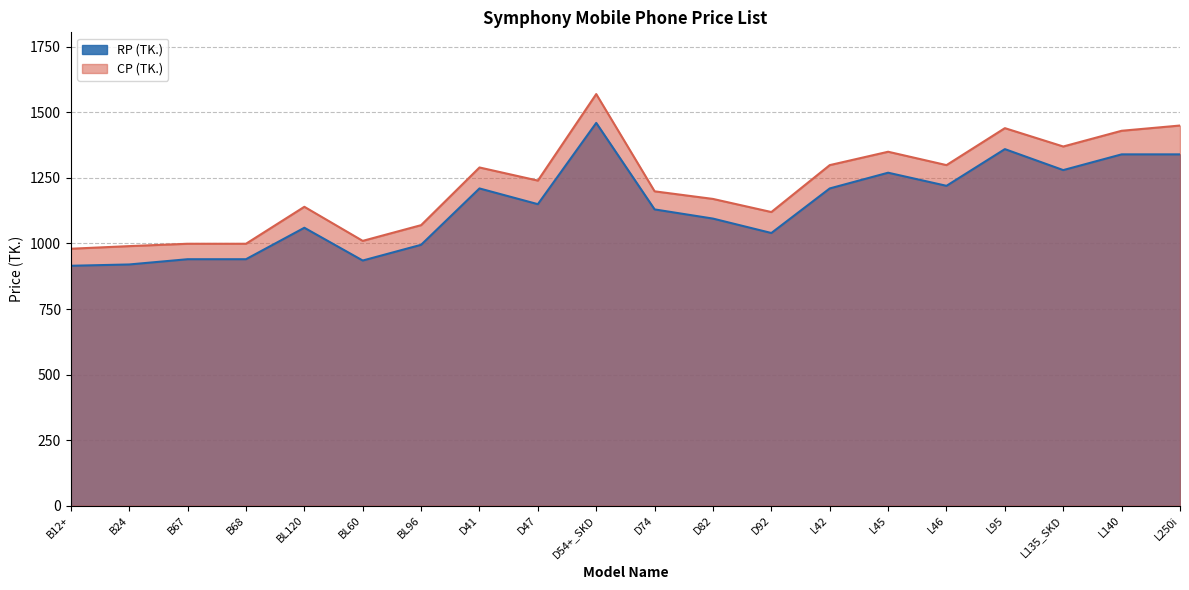

What is the spread (max minus min) of values at D74?

69